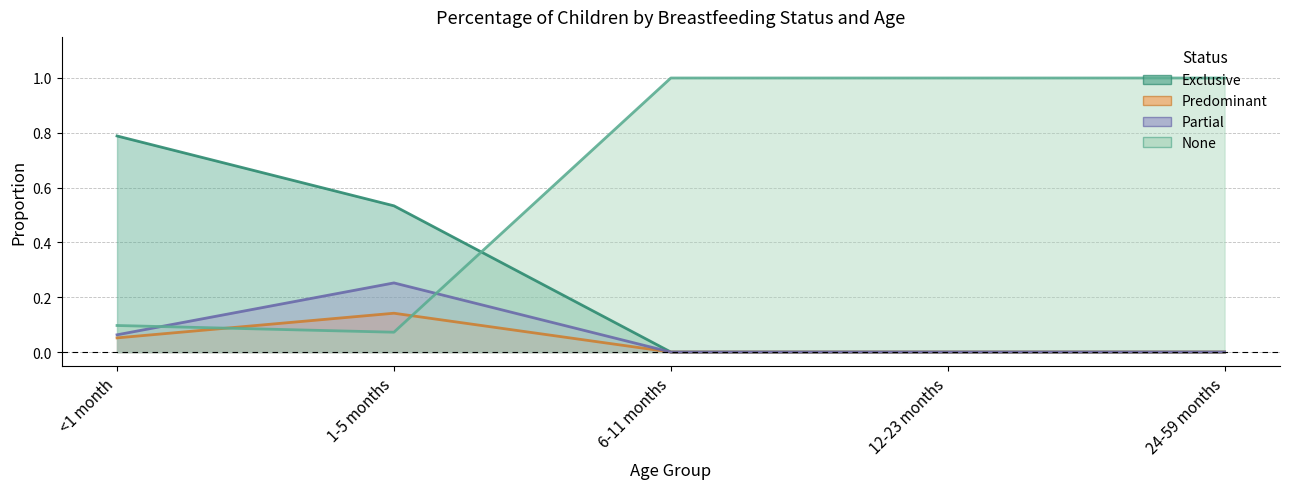

What is the total value across all series at 6-11 months?

1.0